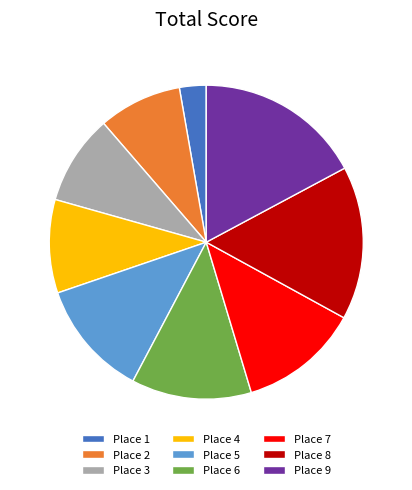

Is it true that Place 9 is 17% of the pie?

True